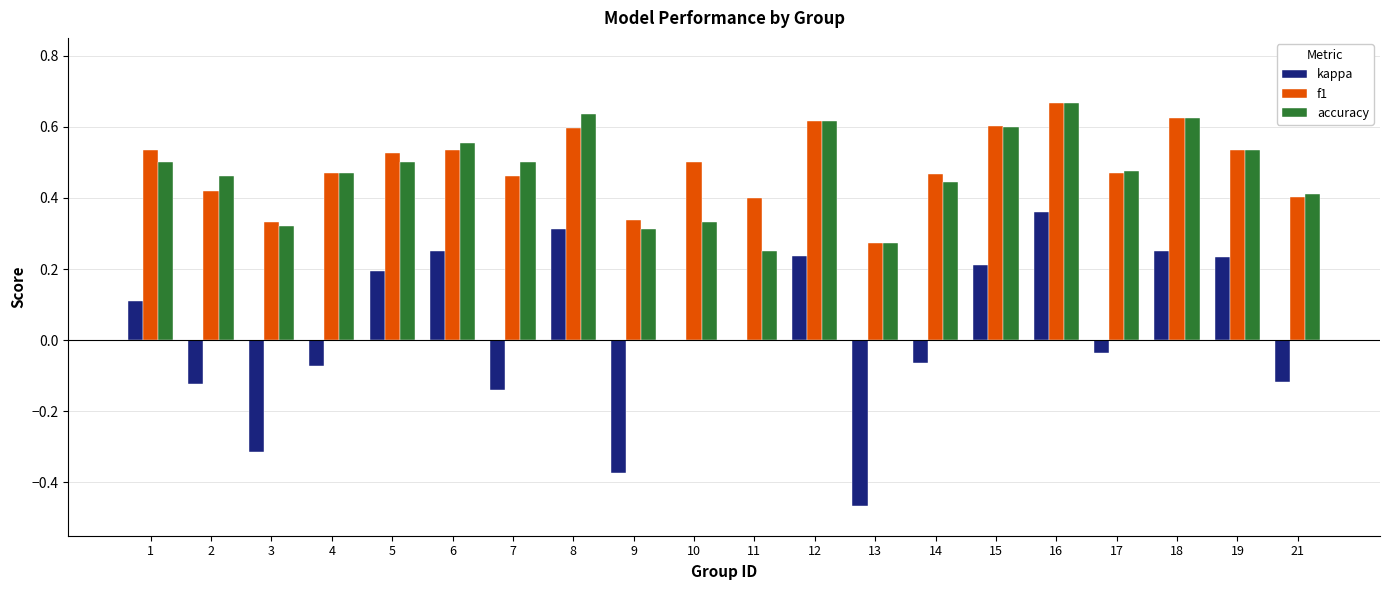

At which category does the chart reach its peak across all series?

16